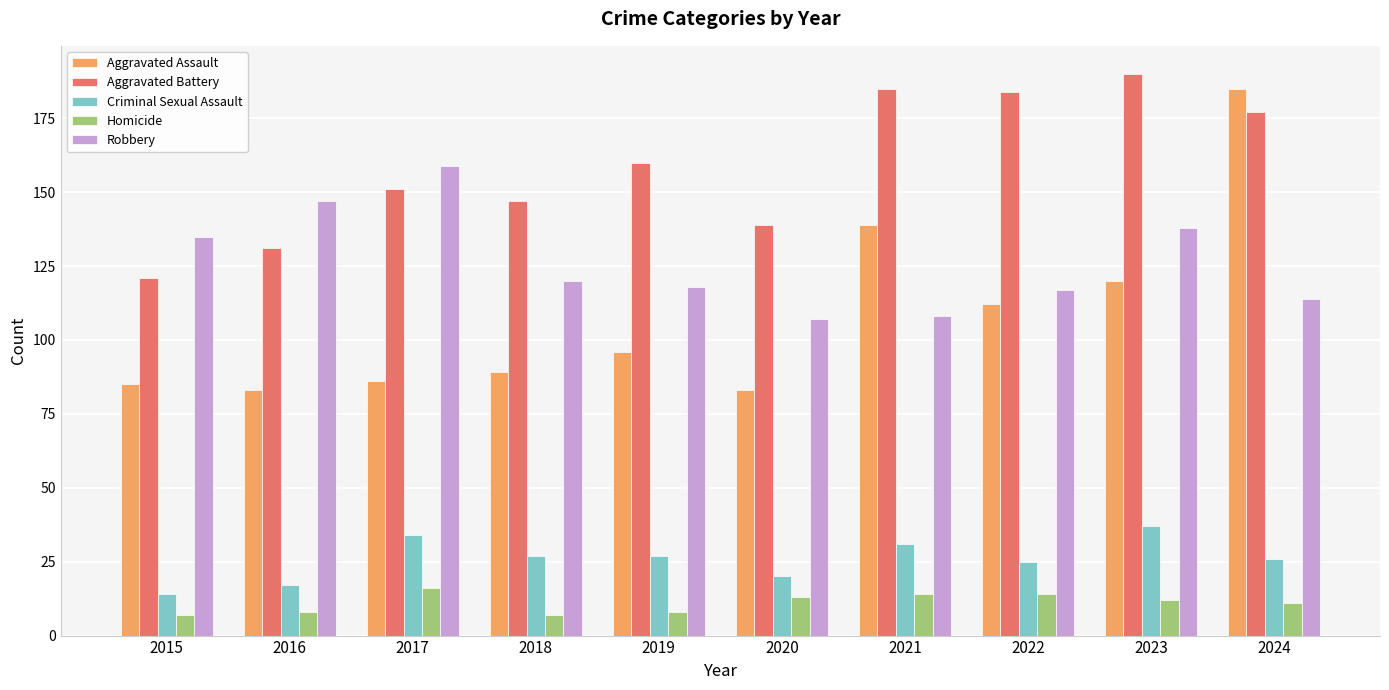

Reading left to right, transcribe all the data shown in this chart.

Aggravated Assault: 85	83	86	89	96	83	139	112	120	185
Aggravated Battery: 121	131	151	147	160	139	185	184	190	177
Criminal Sexual Assault: 14	17	34	27	27	20	31	25	37	26
Homicide: 7	8	16	7	8	13	14	14	12	11
Robbery: 135	147	159	120	118	107	108	117	138	114